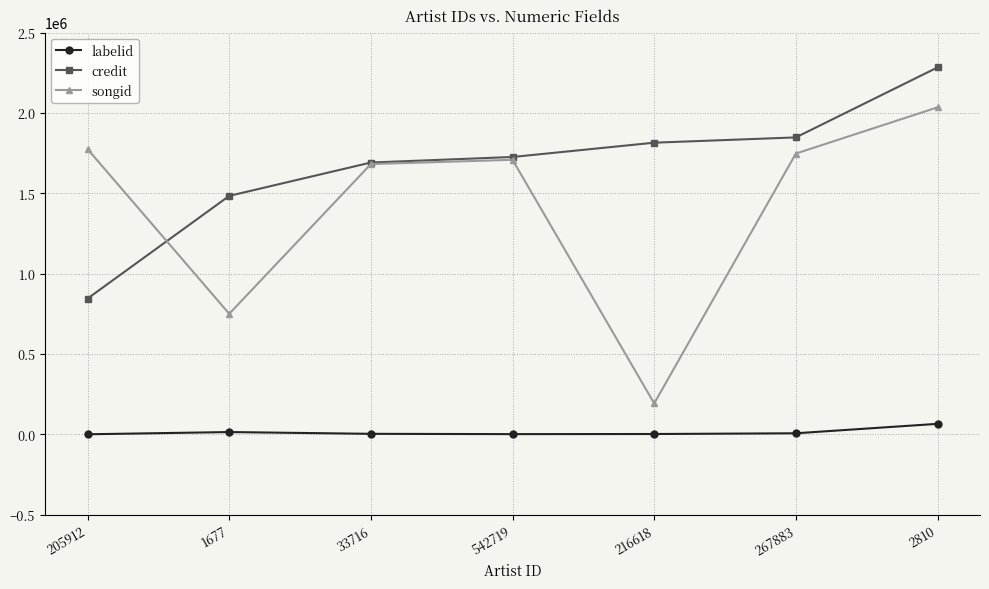

What is the difference between the maximum and minimum values in the labelid series?

64932